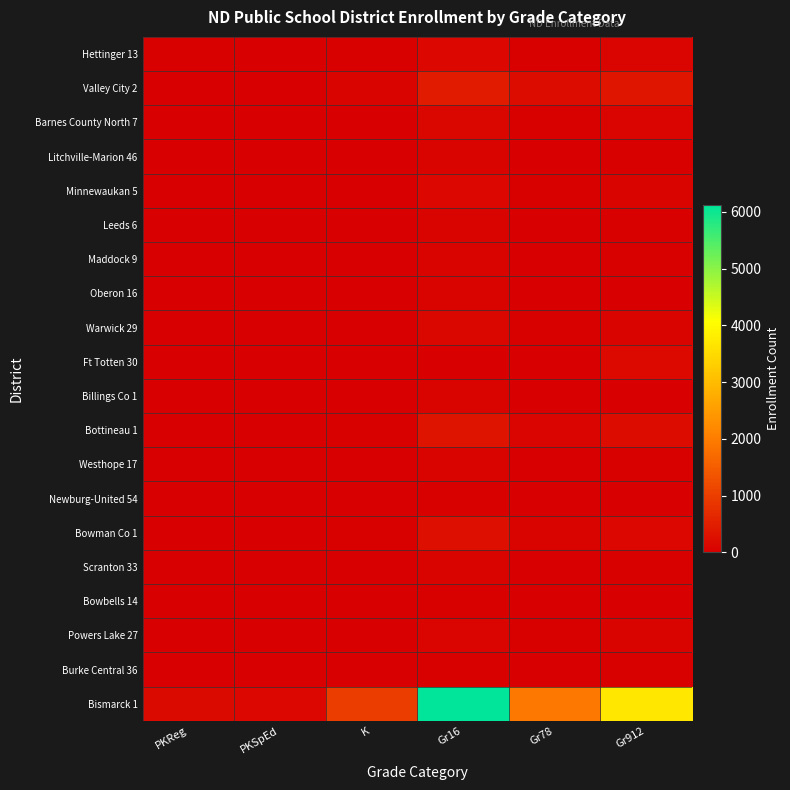

Which series has the largest total across all categories?

Bismarck 1